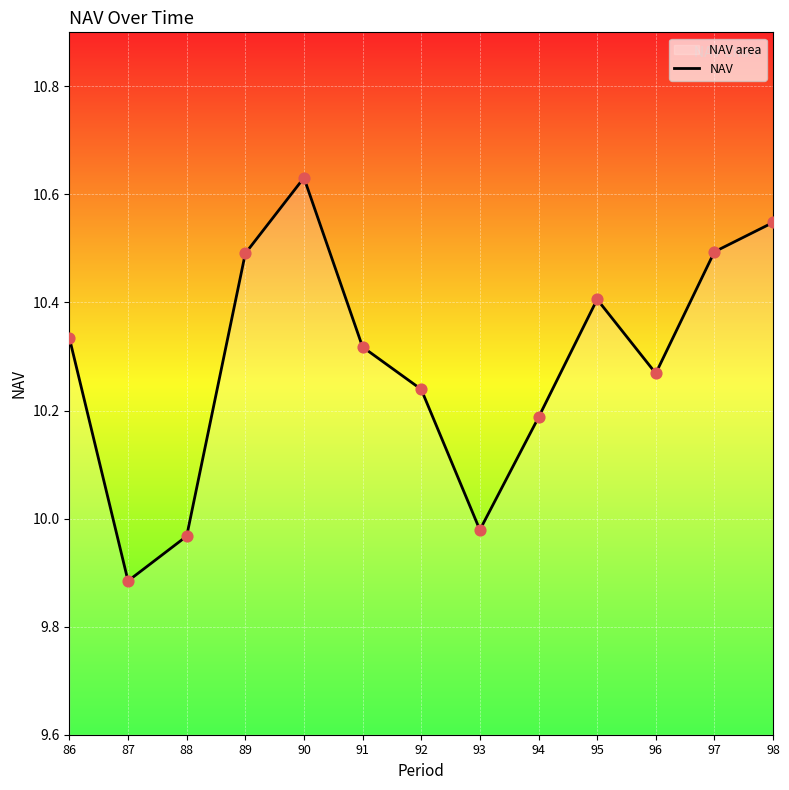

What is the change in value from 88 to 97?

+0.5